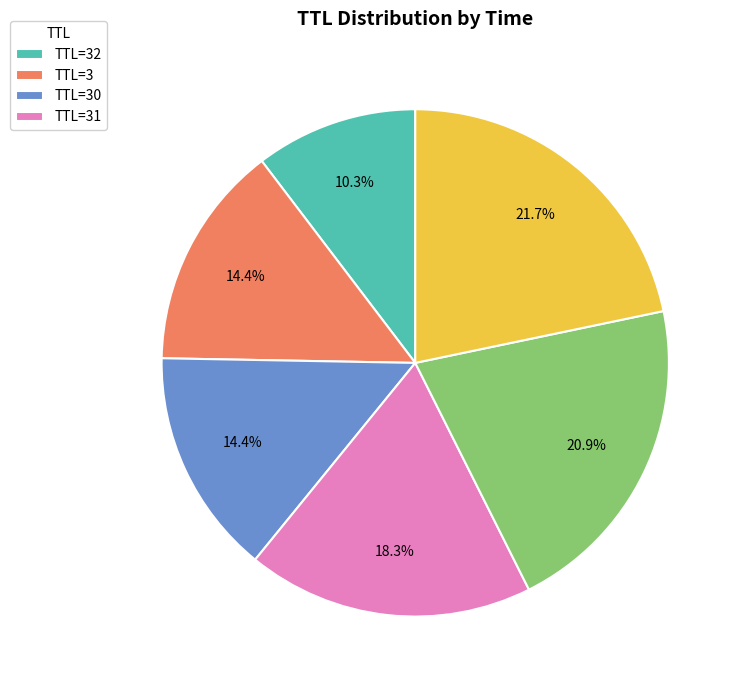

Is there any slice that represents more than half of the pie?

No